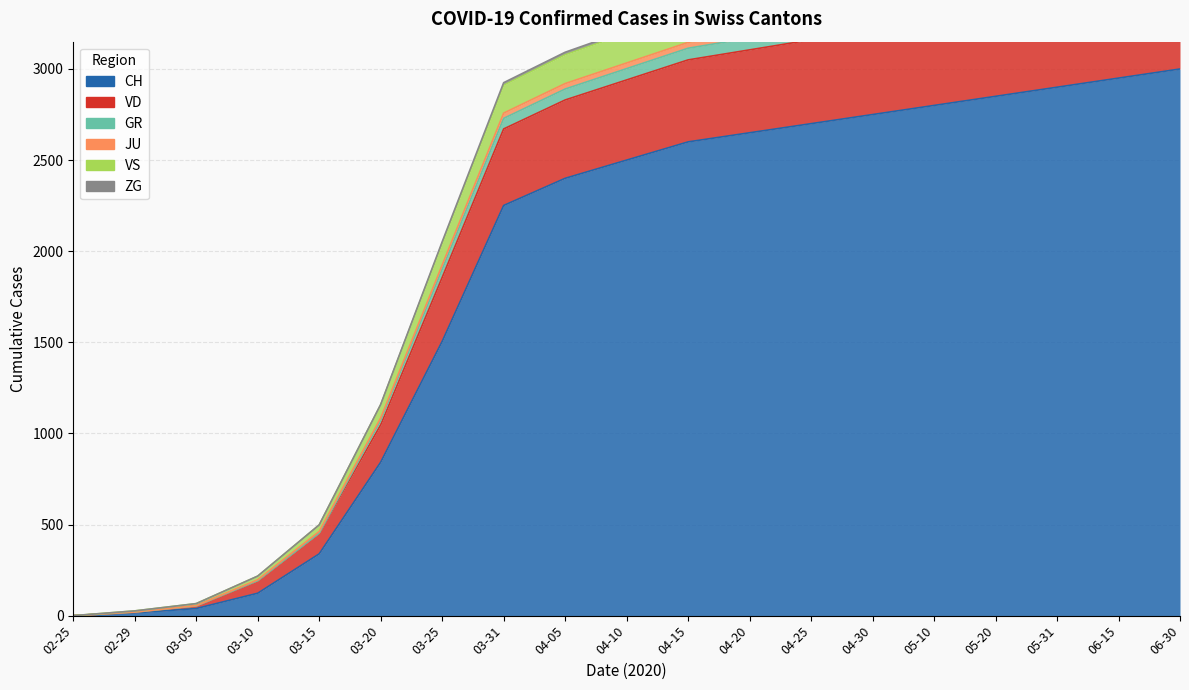

Rank the categories by GR value from lowest to highest.

02-25, 02-29, 03-05, 03-10, 03-15, 03-20, 03-25, 03-31, 04-05, 04-10, 04-15, 04-20, 04-25, 04-30, 05-10, 05-20, 05-31, 06-15, 06-30